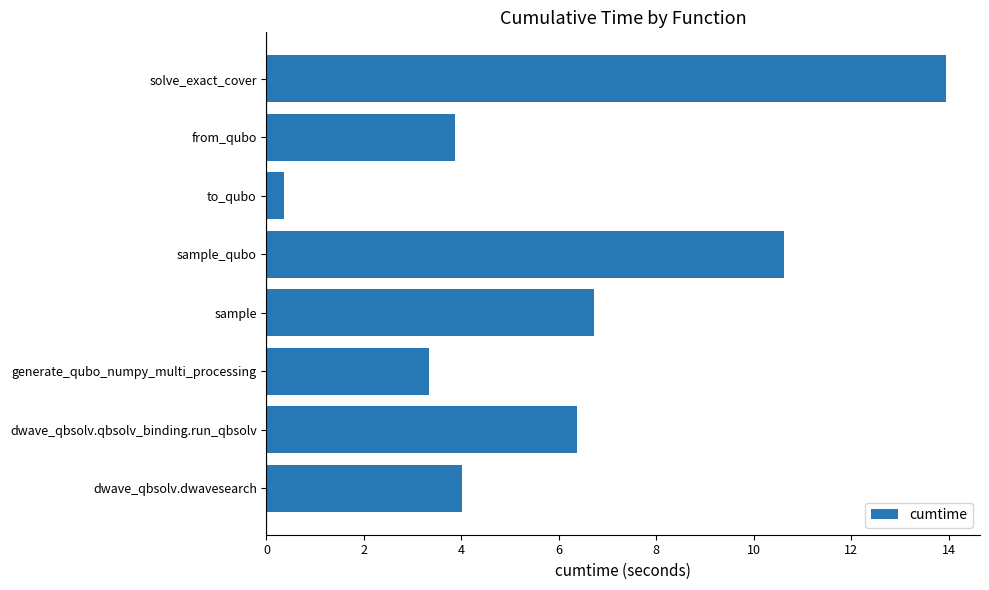

List the labels in order of value, largest first.

solve_exact_cover, sample_qubo, sample, dwave_qbsolv.qbsolv_binding.run_qbsolv, dwave_qbsolv.dwavesearch, from_qubo, generate_qubo_numpy_multi_processing, to_qubo